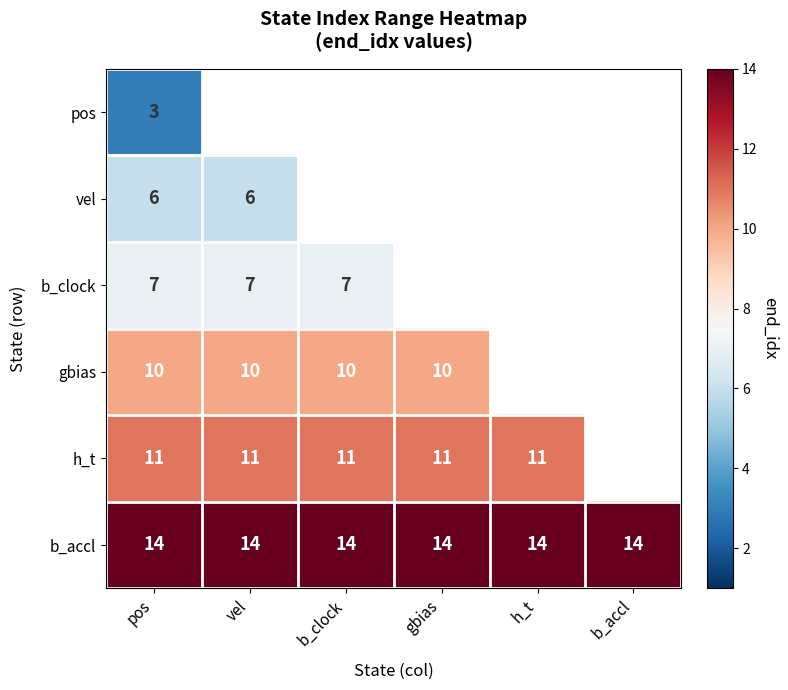

The value of h_t at gbias is 19. True or false?

False